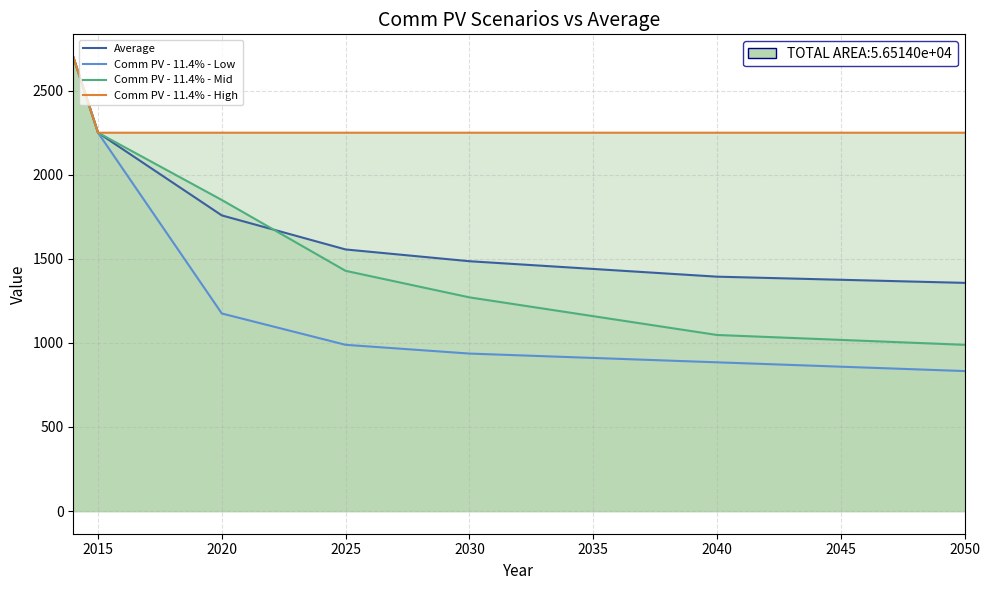

Which series has the widest spread of values?

Comm PV - 11.4% - Low